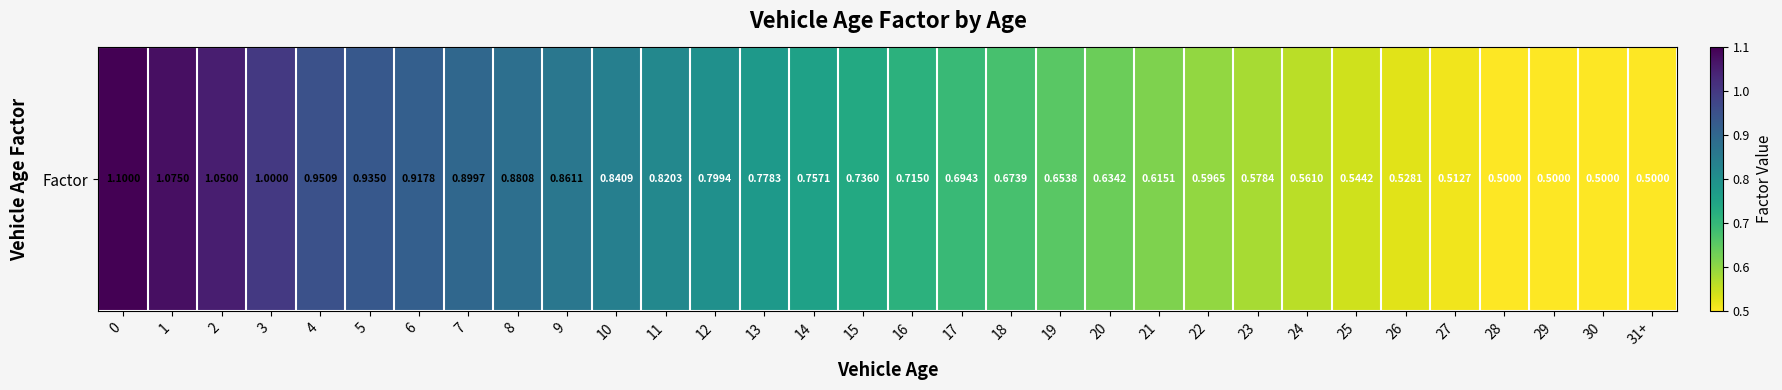

Reading right to left, list all the values displayed in this chart.

31+=0.5	30=0.5	29=0.5	28=0.5	27=0.5	26=0.5	25=0.5	24=0.6	23=0.6	22=0.6	21=0.6	20=0.6	19=0.7	18=0.7	17=0.7	16=0.7	15=0.7	14=0.8	13=0.8	12=0.8	11=0.8	10=0.8	9=0.9	8=0.9	7=0.9	6=0.9	5=0.9	4=1.0	3=1.0	2=1.1	1=1.1	0=1.1